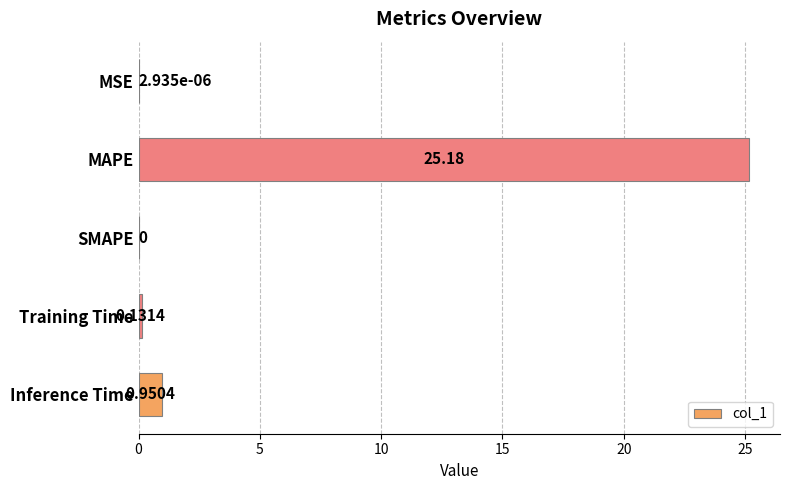

What is the sum of all values?

26.3